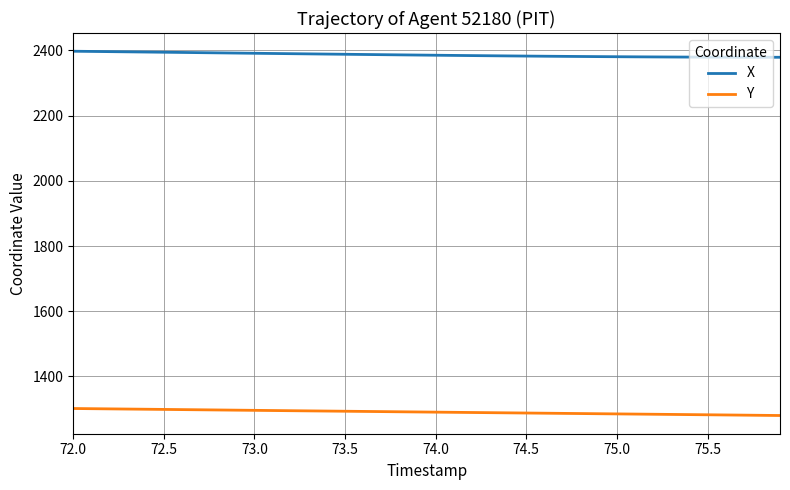

Rank the series by their average value, from lowest to highest.

Y, X